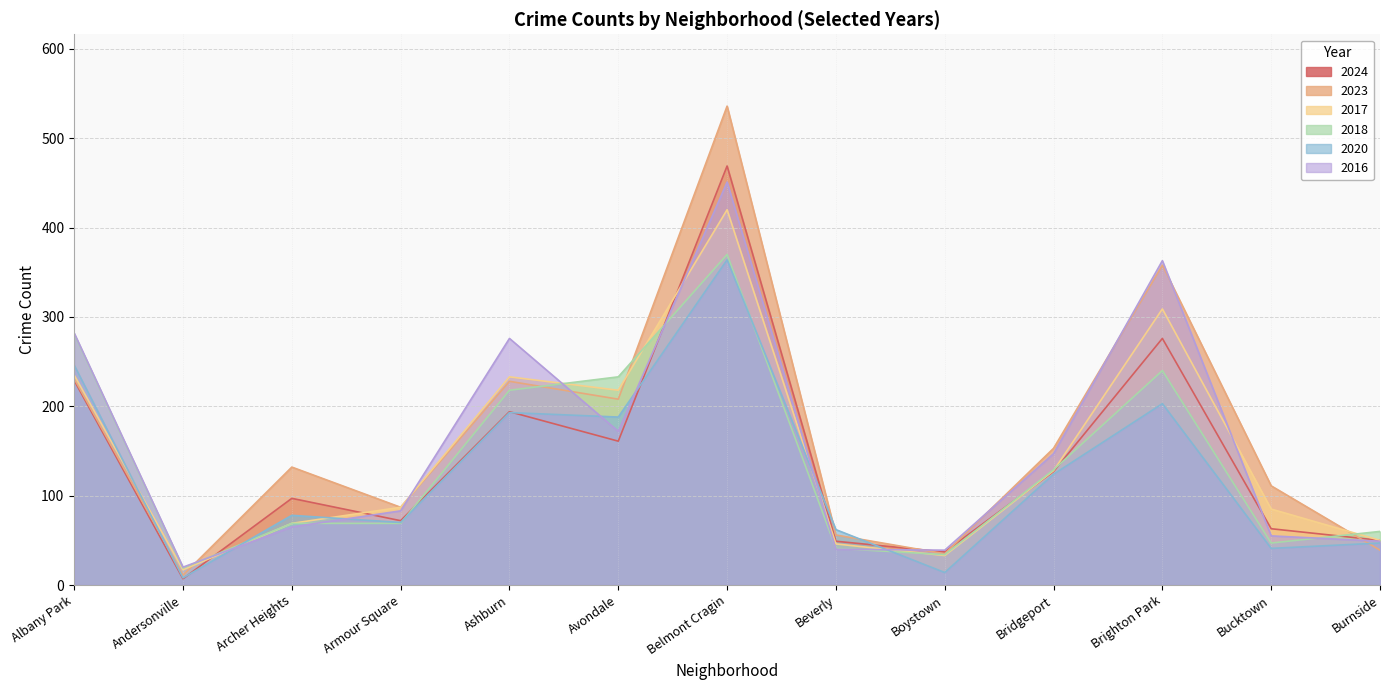

Rank the series at Bridgeport from highest to lowest value.

2023, 2016, 2018, 2017, 2024, 2020